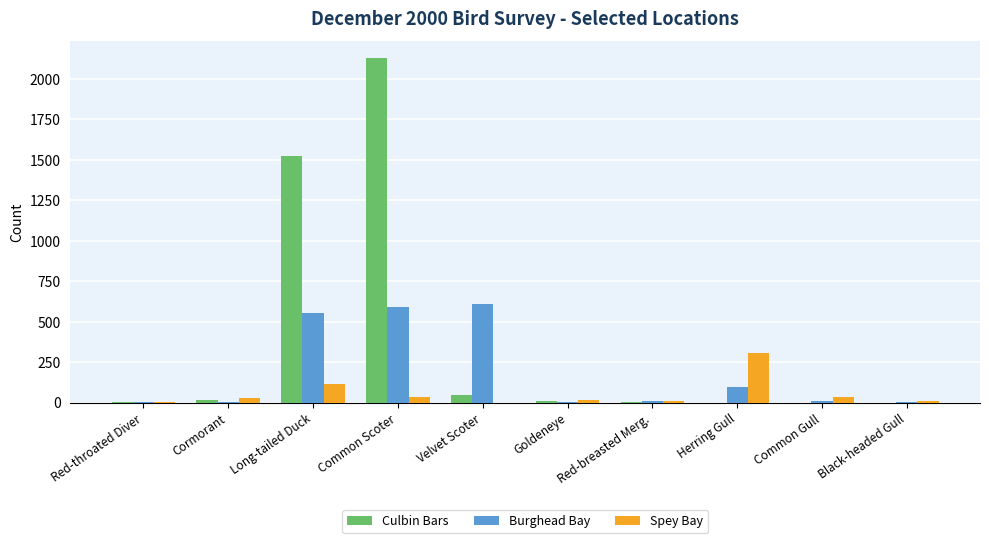

What is the total value across all series at Long-tailed Duck?

2193